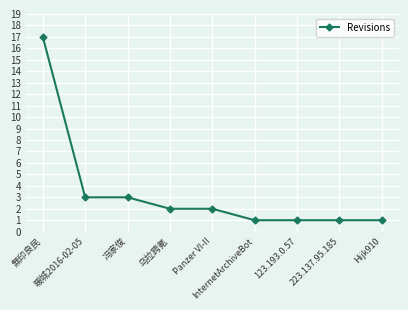

Which has a higher value, Panzer VI-II or InternetArchiveBot?

Panzer VI-II